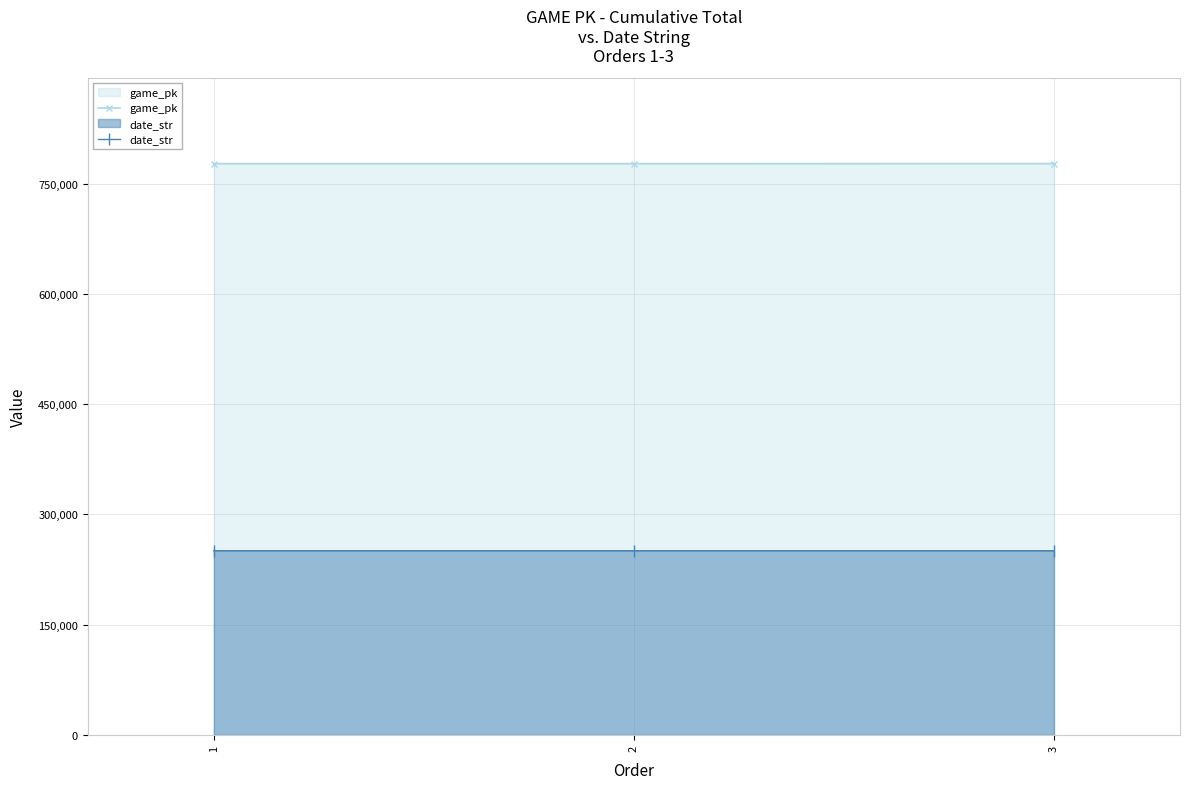

How many data points in date_str are above 250627?

1